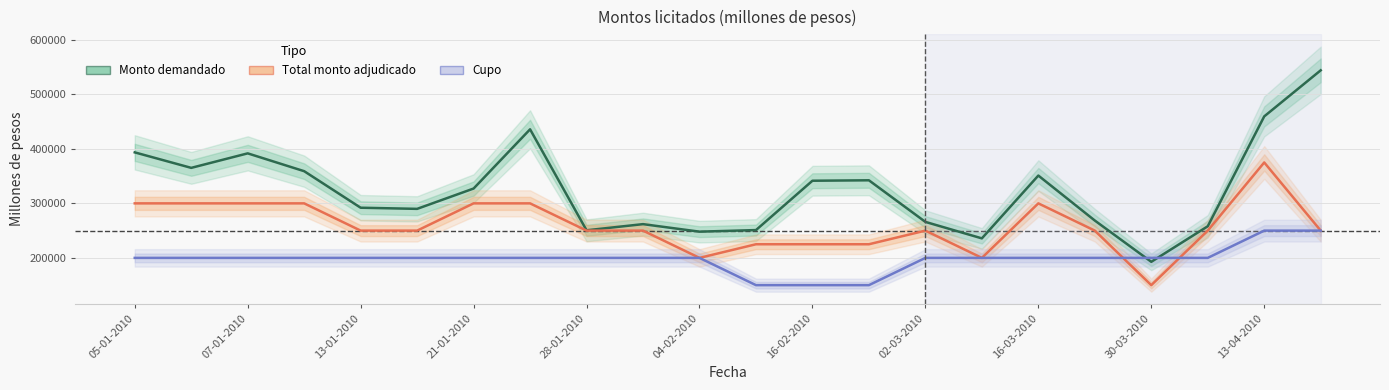

True or false: Total monto adjudicado and Monto demandado intersect in this chart.

False